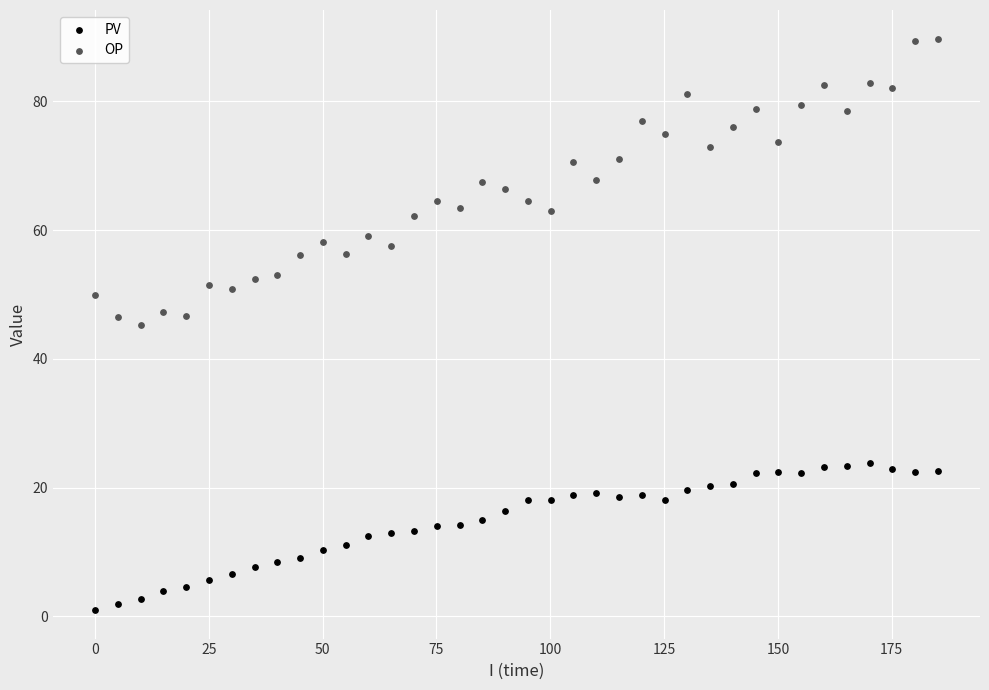

Across all data points, what is the range of Y values (max minus min)?

88.8